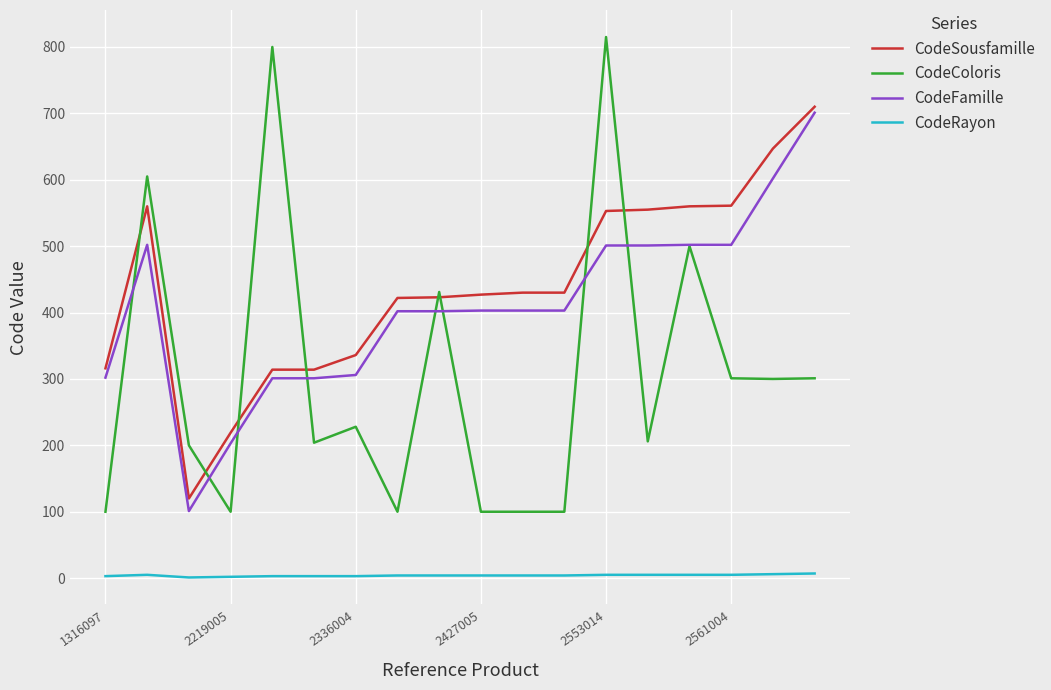

What is the greatest value displayed?

815